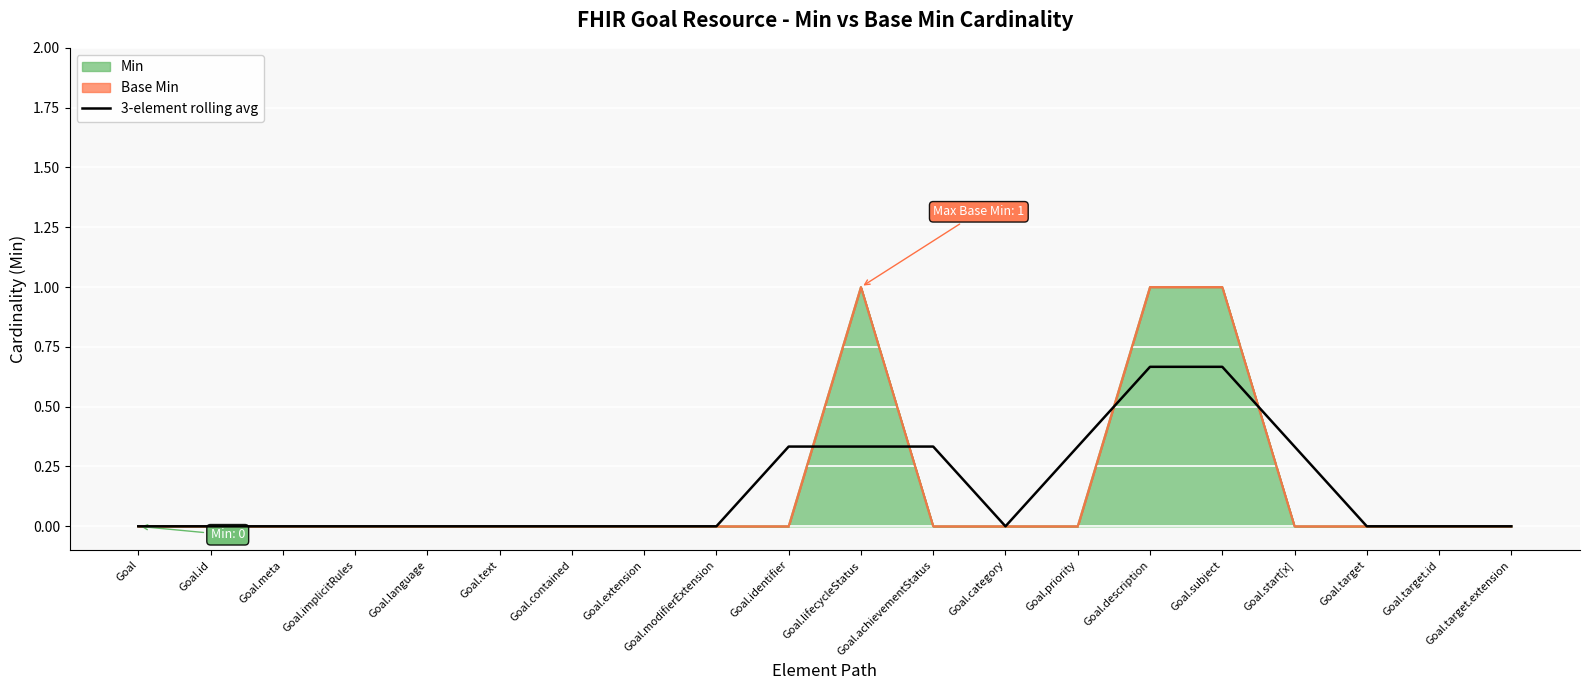

Reading left to right, list all the values displayed in this chart.

Goal=0.0	Goal.id=0.0	Goal.meta=0.0	Goal.implicitRules=0.0	Goal.language=0.0	Goal.text=0.0	Goal.contained=0.0	Goal.extension=0.0	Goal.modifierExtension=0.0	Goal.identifier=0.3	Goal.lifecycleStatus=0.3	Goal.achievementStatus=0.3	Goal.category=0.0	Goal.priority=0.3	Goal.description=0.7	Goal.subject=0.7	Goal.start[x]=0.3	Goal.target=0.0	Goal.target.id=0.0	Goal.target.extension=0.0